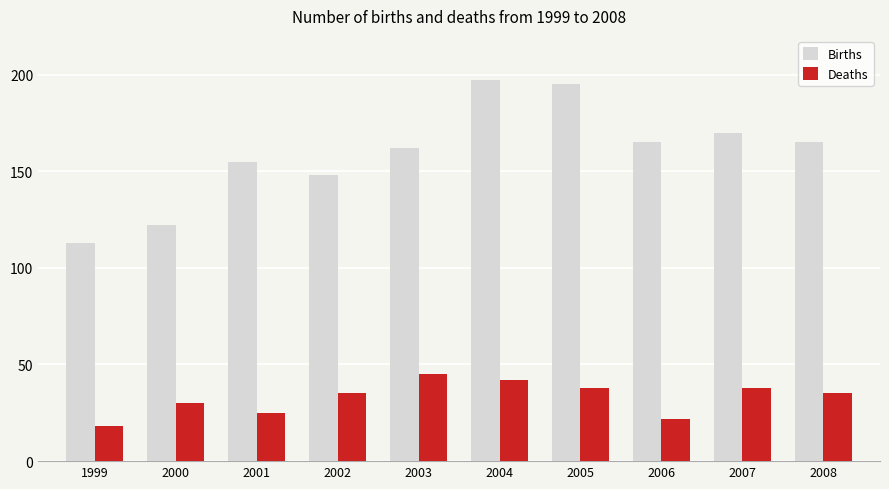

What is the maximum value shown in the chart?

197